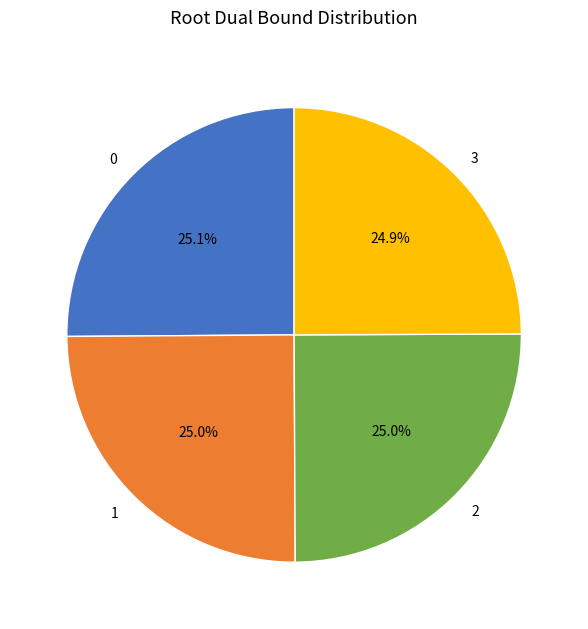

The 3 slice represents 19% of the pie. True or false?

False